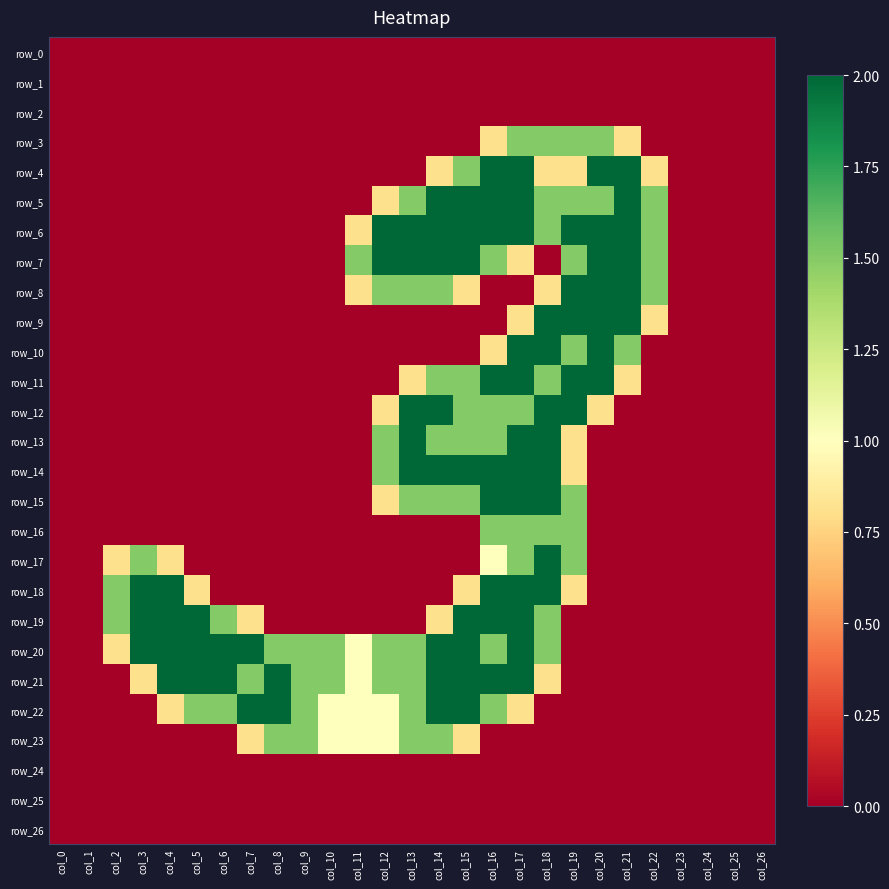

What is the total value across all series at col_10?

5.0